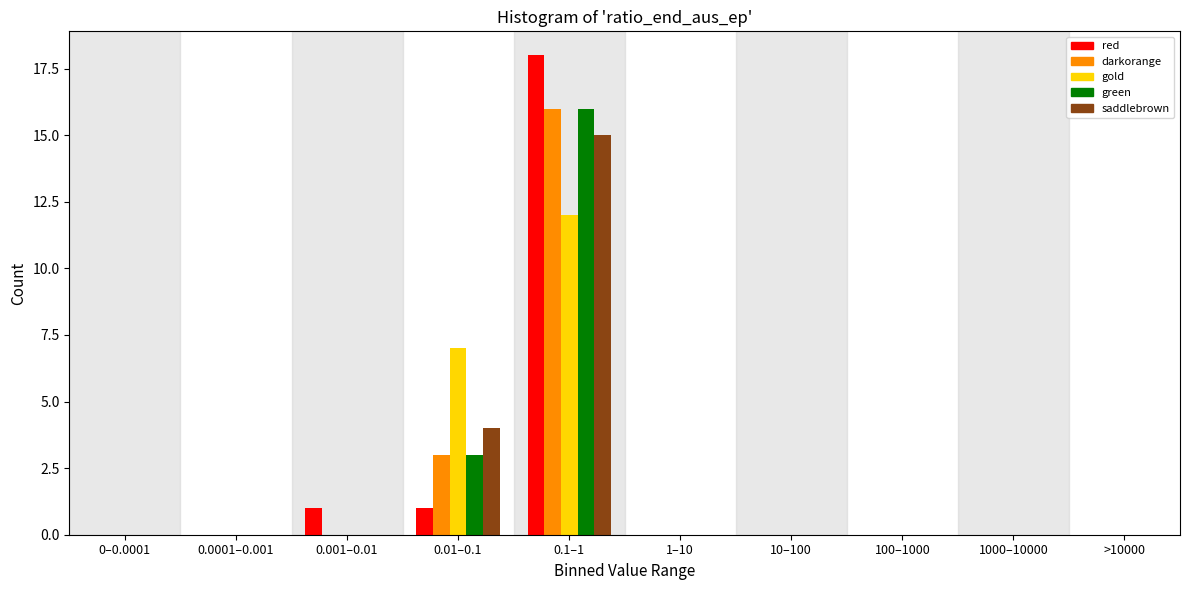

At which category is the sum across all series the highest?

0.1–1